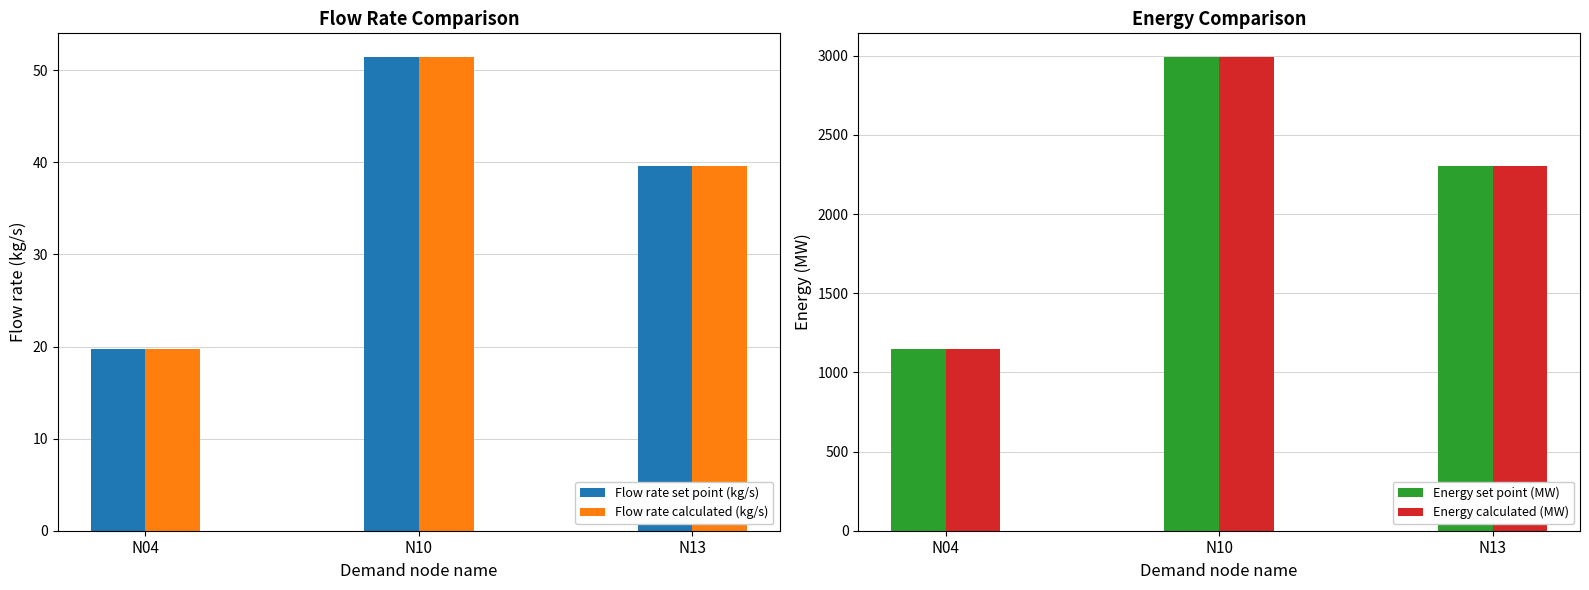

Which series has the widest spread of values?

Energy set point (MW)